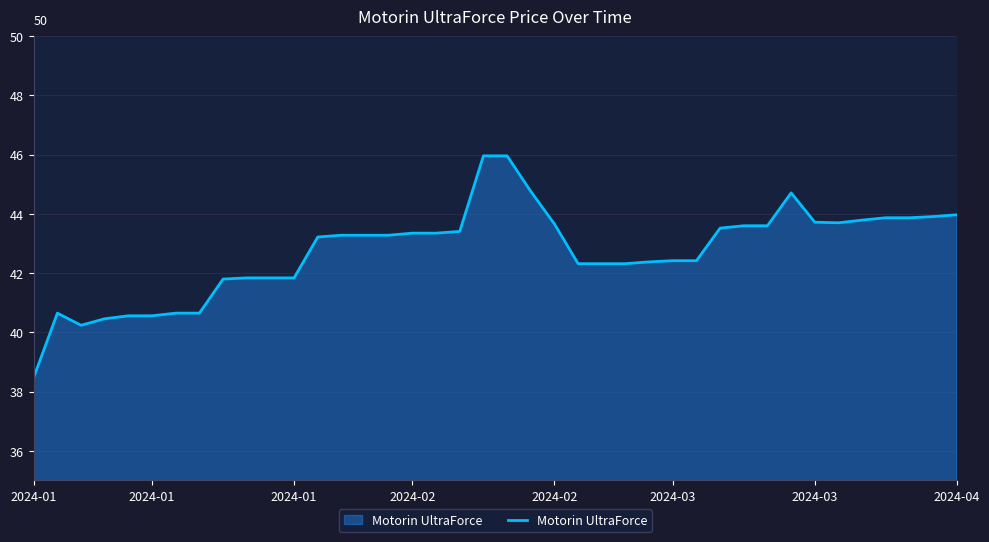

Does the chart display data point markers on the line(s)?

No